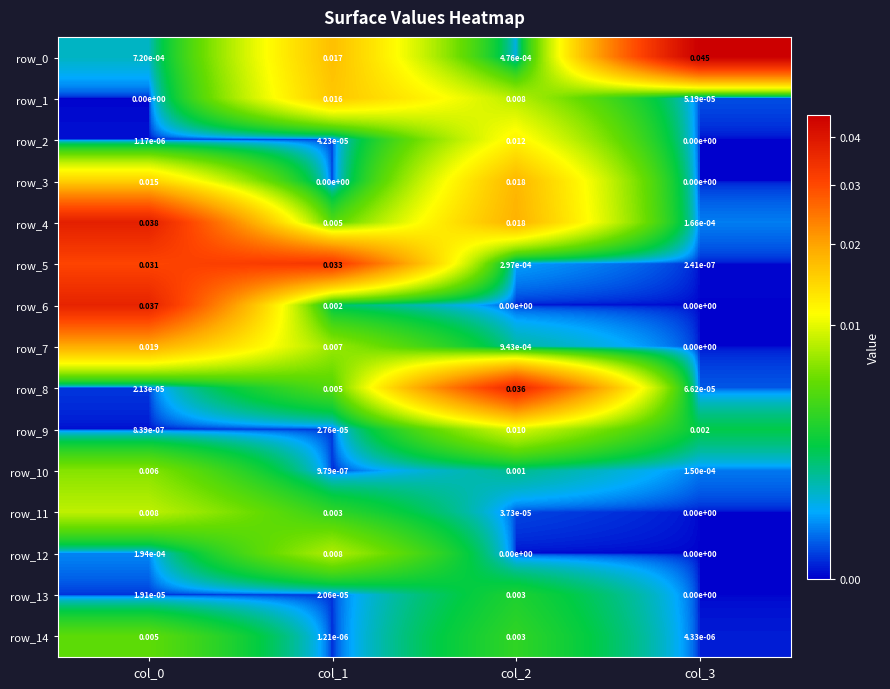

How many categories are shown in the chart?

4